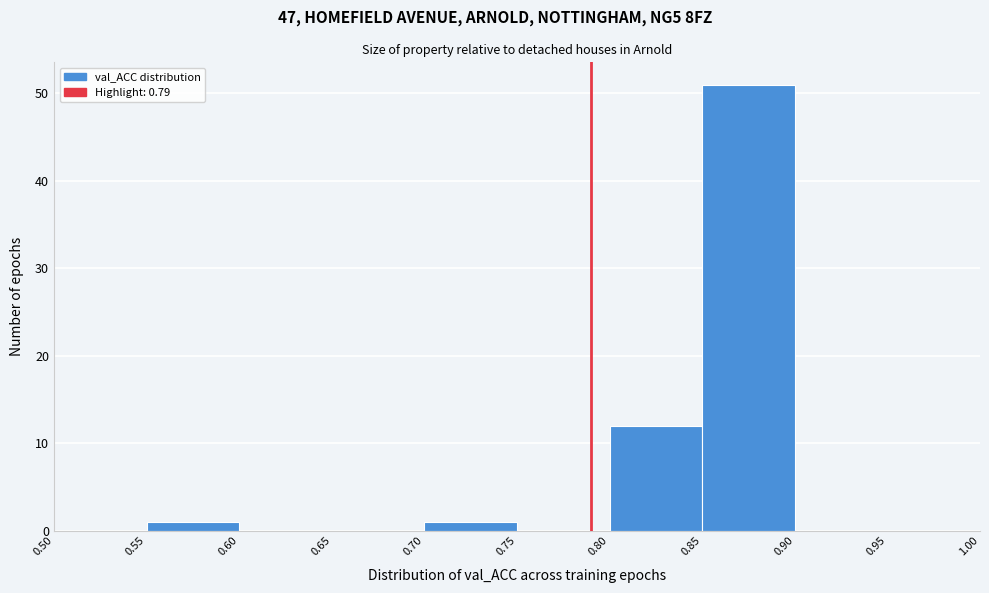

Reading left to right, list every bar in this chart as the range it spans on the x-axis followed by its height. The values are not printed on the chart, so give them approximately, as read against the axis.

0.50 to 0.55: 0
0.55 to 0.60: 1
0.60 to 0.65: 0
0.65 to 0.70: 0
0.70 to 0.75: 1
0.75 to 0.80: 0
0.80 to 0.85: 12
0.85 to 0.90: 51
0.90 to 0.95: 0
0.95 to 1.00: 0